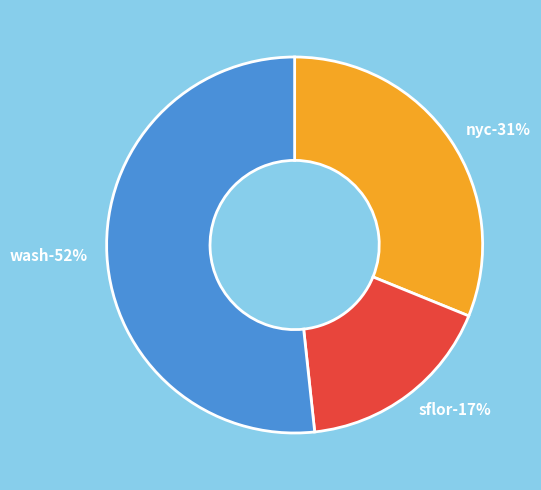

Is nyc the majority of the pie?

No